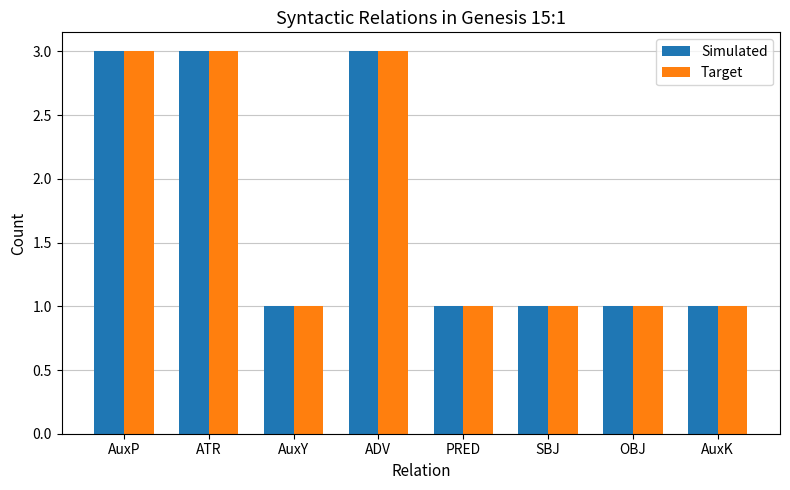

What is the smallest value displayed?

1